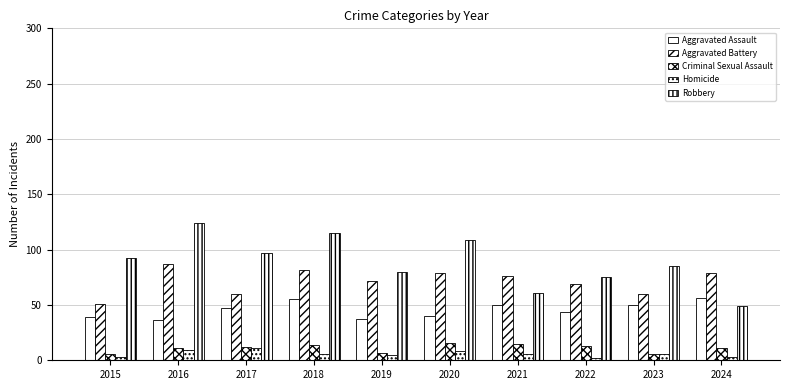

What is the average value of the Aggravated Battery series?

72